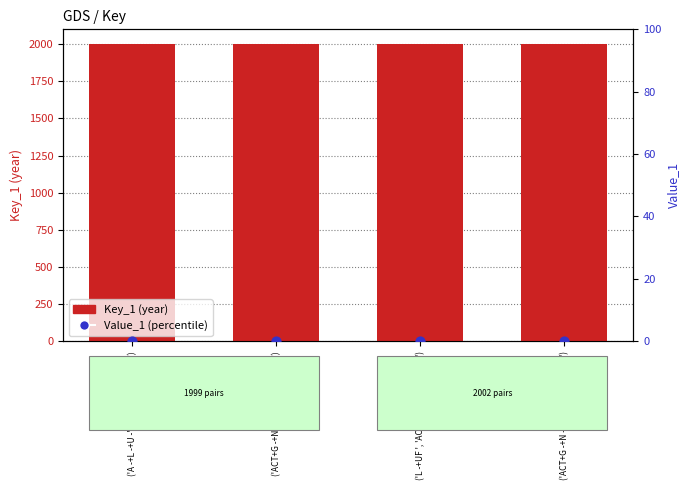

At how many categories does at least one series exceed 231?

4